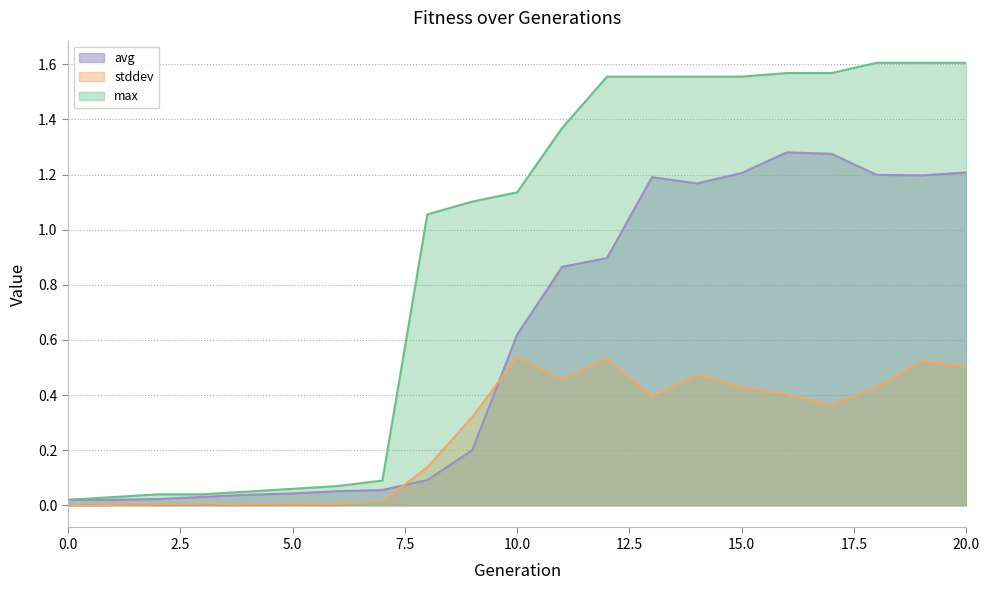

Rank the series by their maximum value, from highest to lowest.

max, avg, stddev